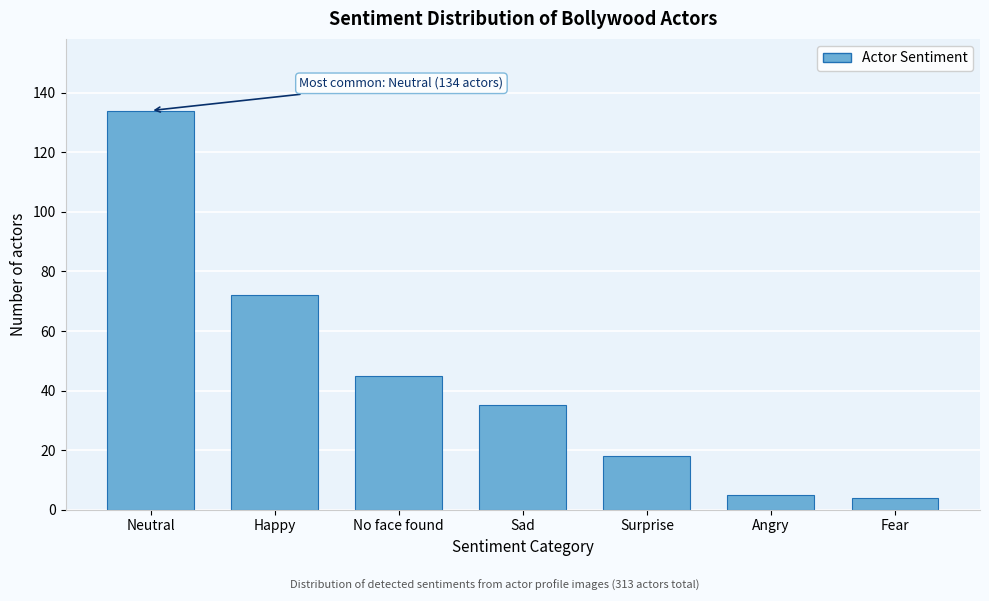

Reading left to right, what are all the values shown in this chart?

134	72	45	35	18	5	4